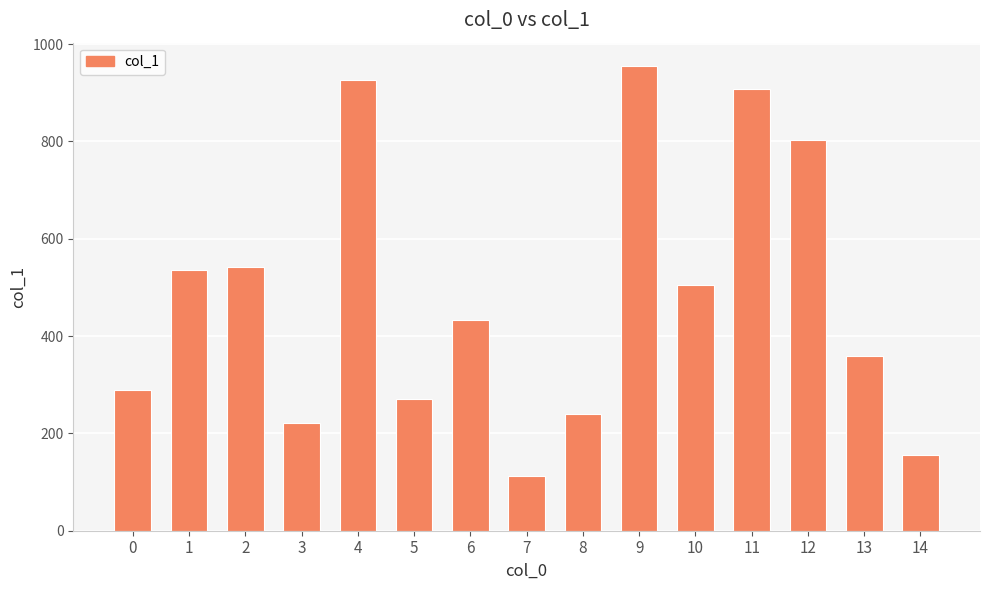

Reading left to right, what are all the values shown in this chart?

289	536	541	222	926	271	433	113	240	955	504	907	803	359	156